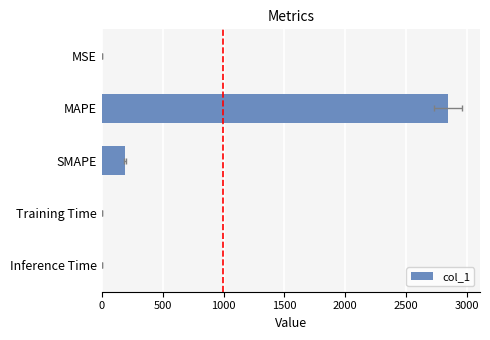

What is the sum of all values?

3033.4